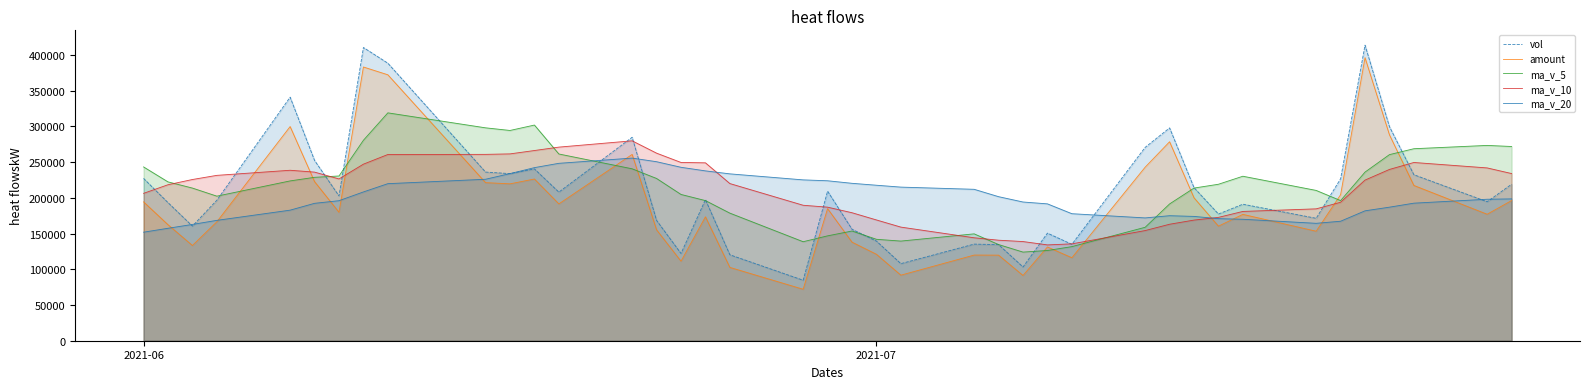

Rank the series by their maximum value, from highest to lowest.

vol, amount, ma_v_5, ma_v_10, ma_v_20